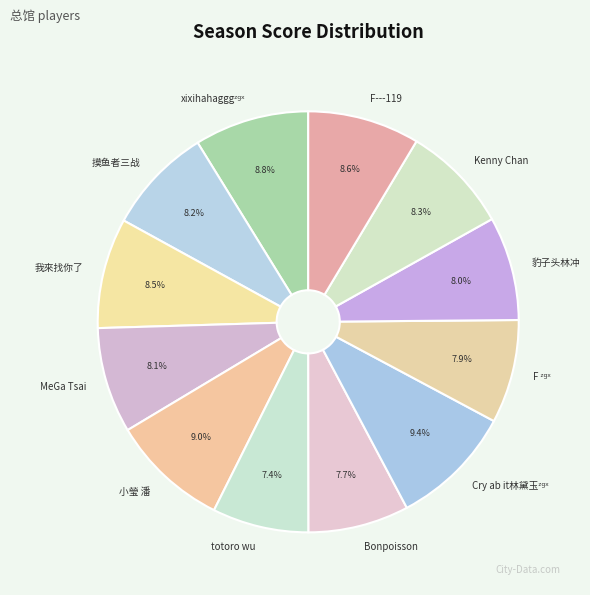

Combined, what portion of the pie is Kenny Chan and 摸鱼者三战?

16.5%